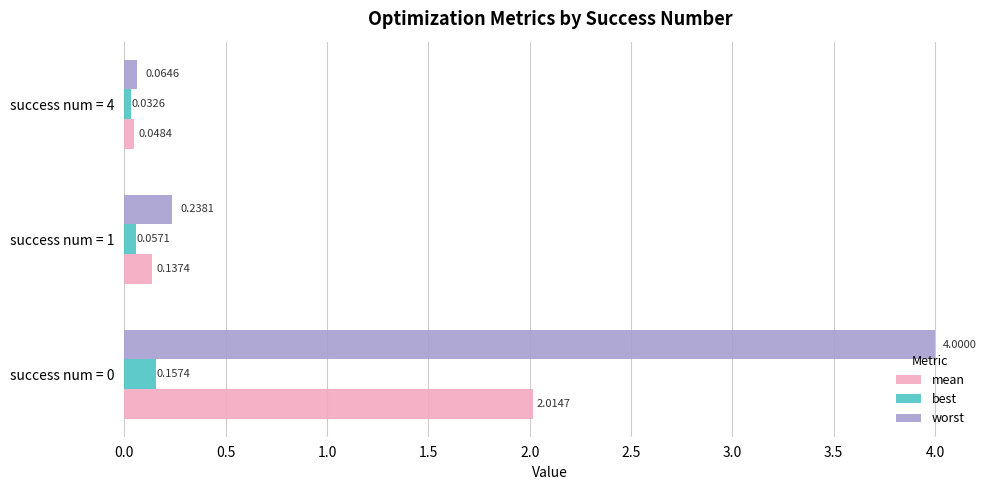

What is the average value of the mean series?

0.7